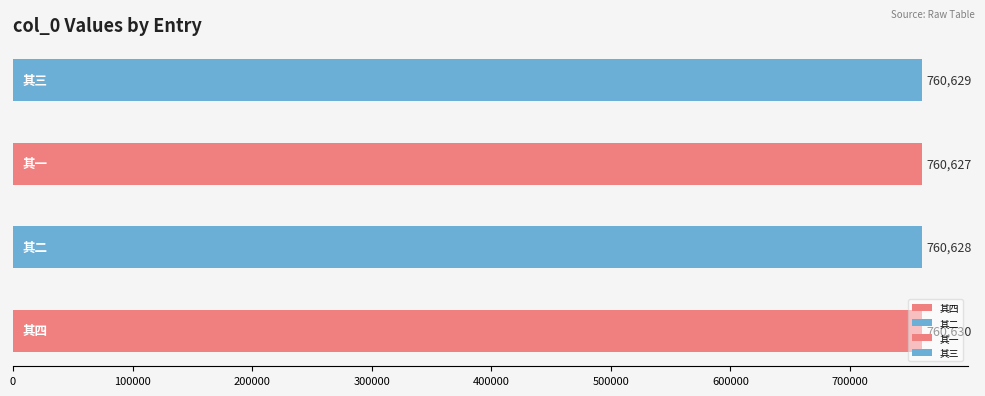

Is it true that the value at 伯惠以其先人禹勤刺史柳阴洗马图索题，为赋四绝 其二 is 353730?

False